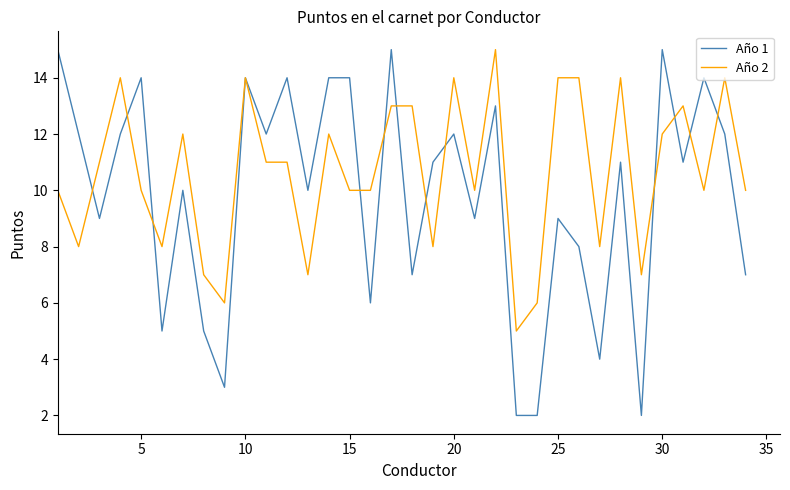

How many categories are shown in the chart?

34